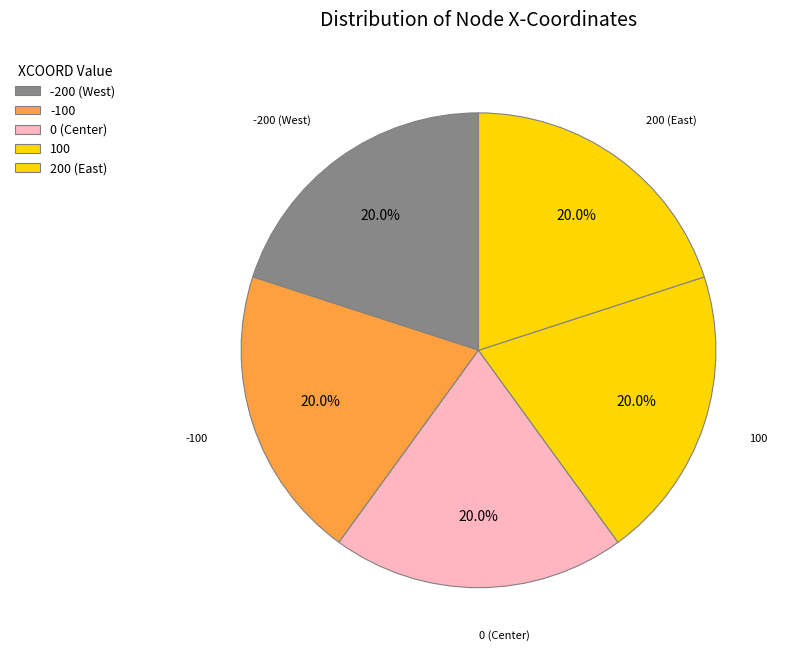

How many slices are in this pie chart?

5